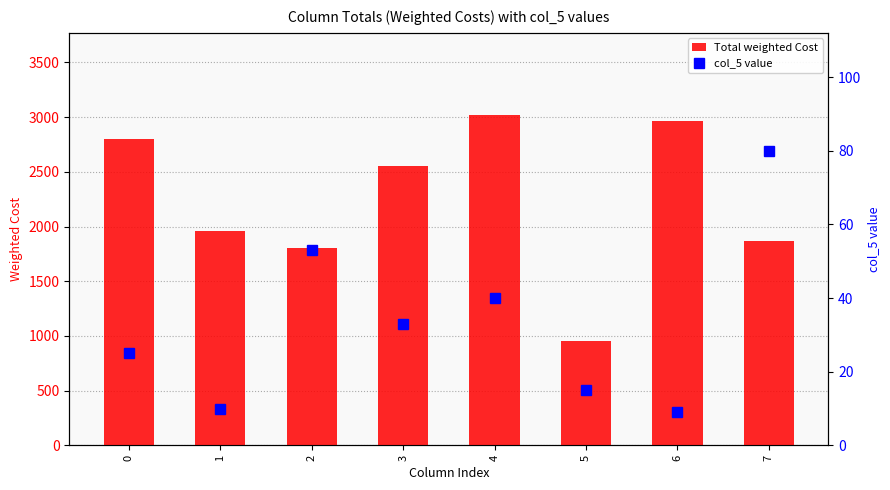

Which series changed the most between 3 and 6?

Total weighted Cost